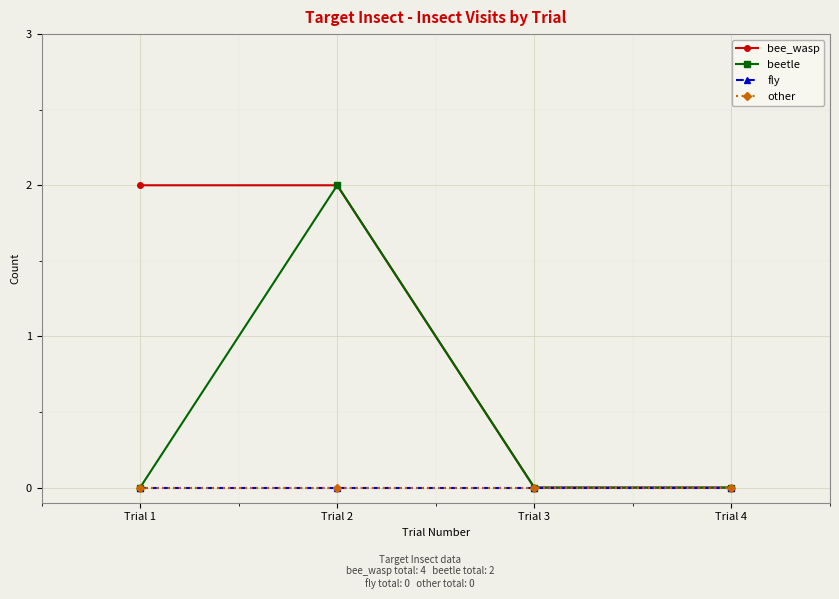

Is this an area chart (filled region under the line)?

No